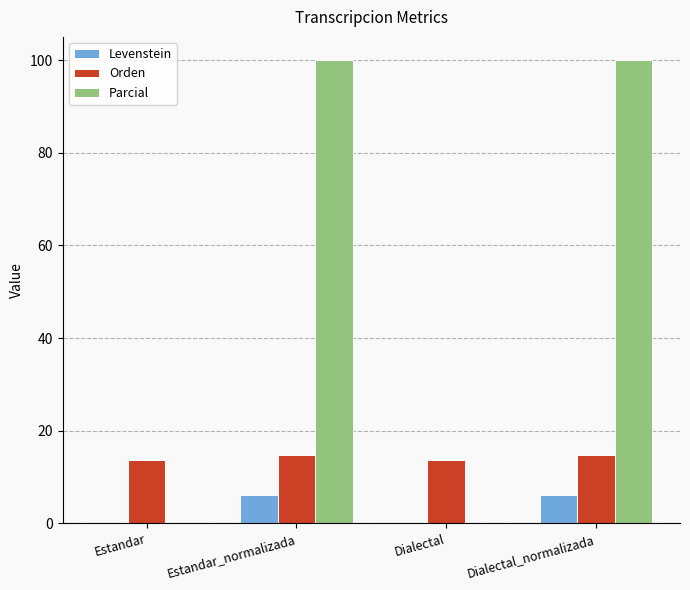

What is the difference between the Levenstein values at Estandar and Dialectal_normalizada?

6.1